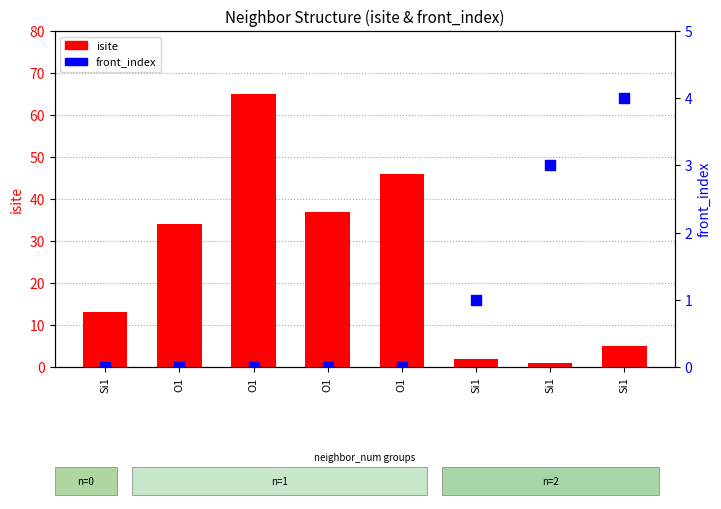

Which series has the largest Y range (max minus min)?

isite